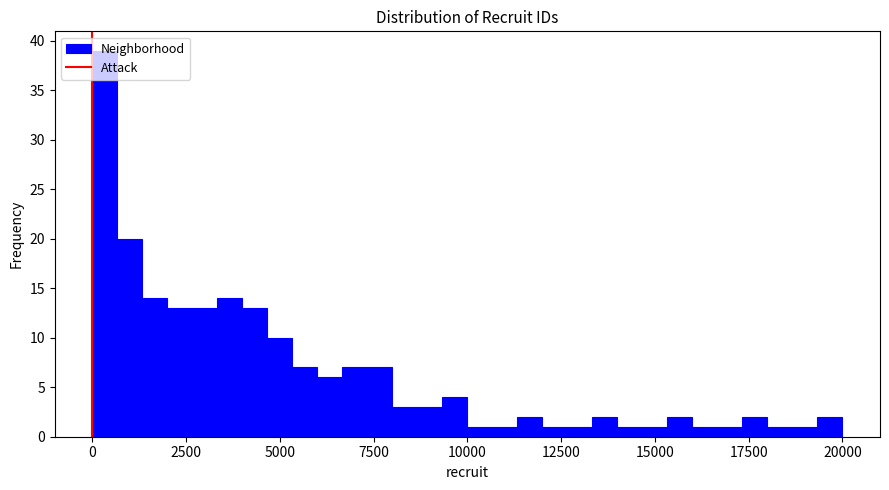

Around what value on the x-axis is the tallest bar? Give the approximate position of its centre, as read against the axis.

500